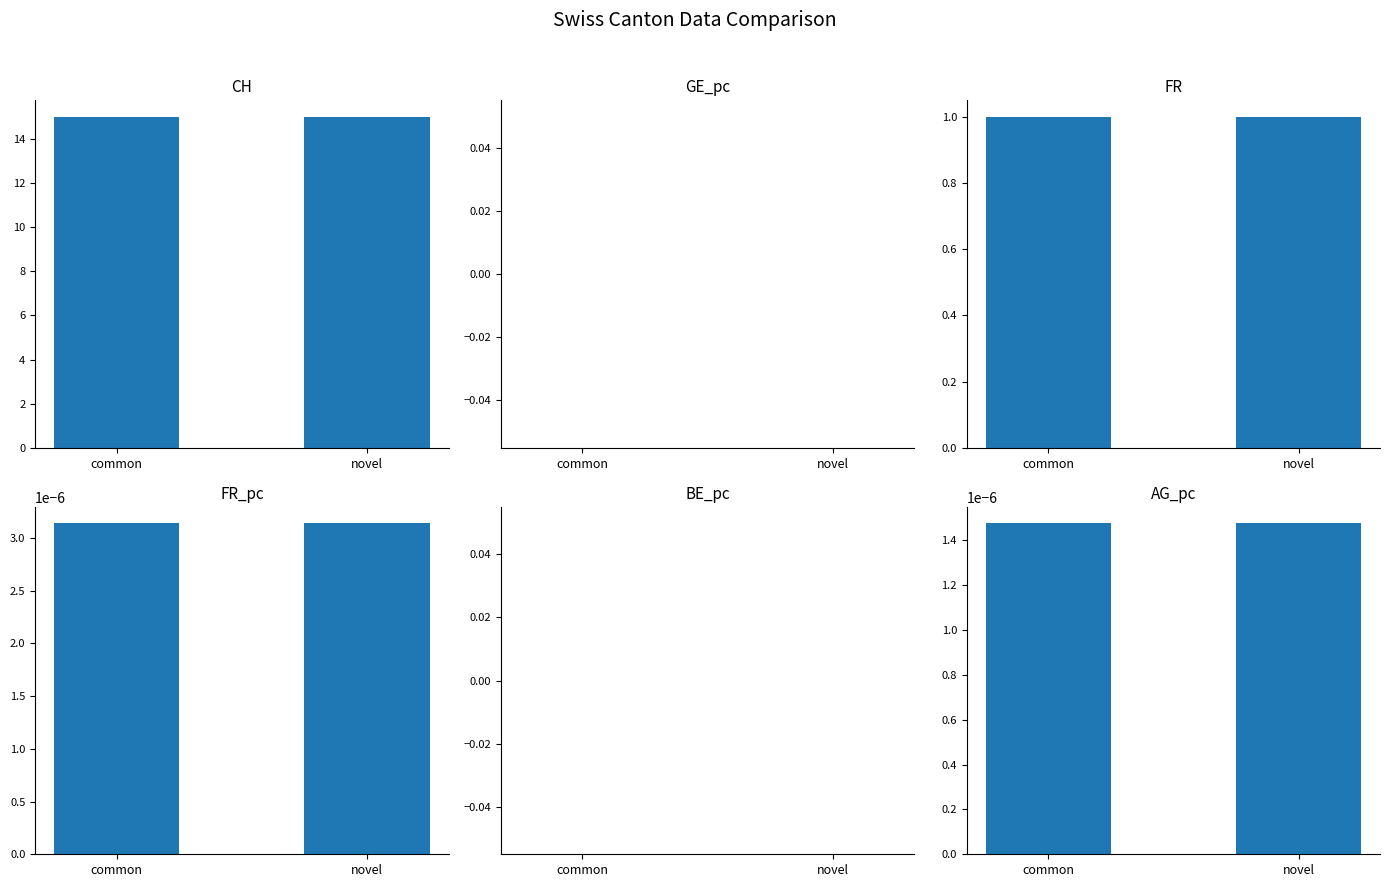

Which category has the highest value across all series?

common